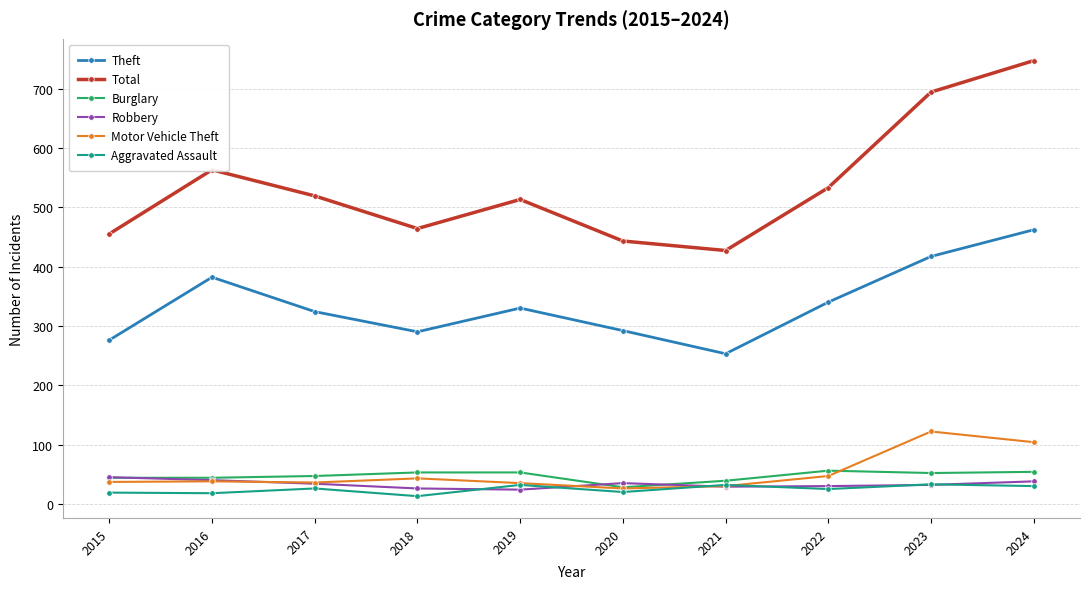

What are all the series names shown in the legend?

Theft, Total, Burglary, Robbery, Motor Vehicle Theft, Aggravated Assault